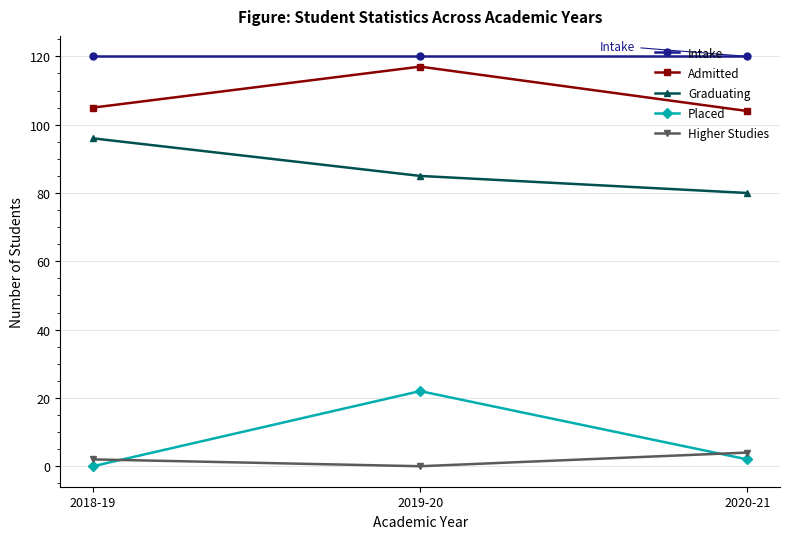

Is it true that Intake equals 67 at 2019-20?

False